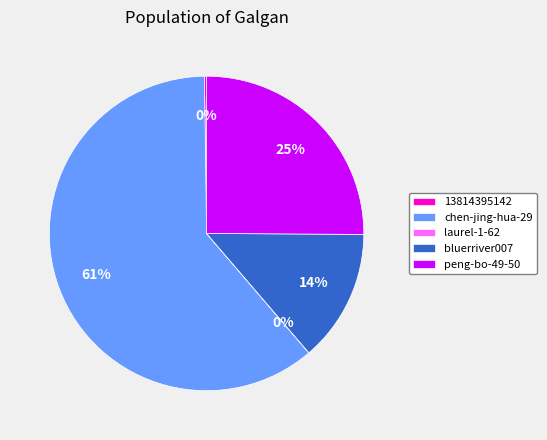

The peng-bo-49-50 slice represents 13% of the pie. True or false?

False